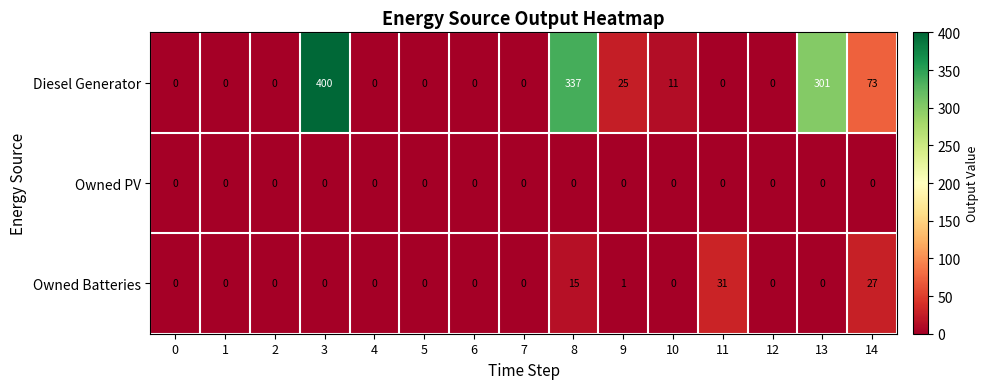

The value of Owned Batteries at 10 is 0. True or false?

True